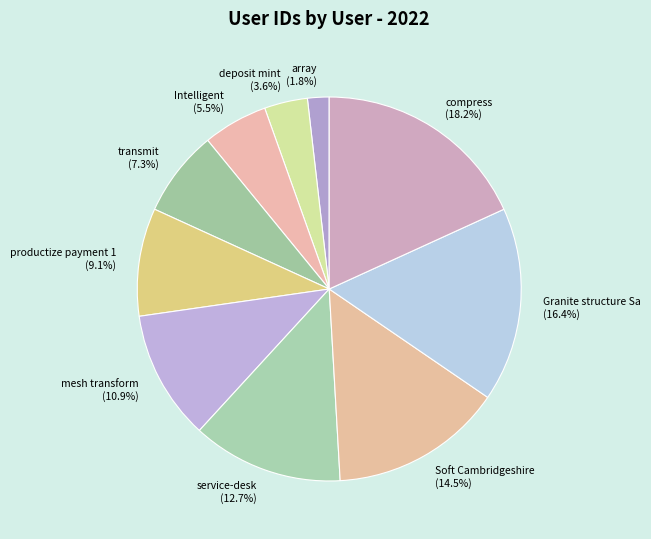

What percentage is the service-desk slice, to the nearest percent?

13%